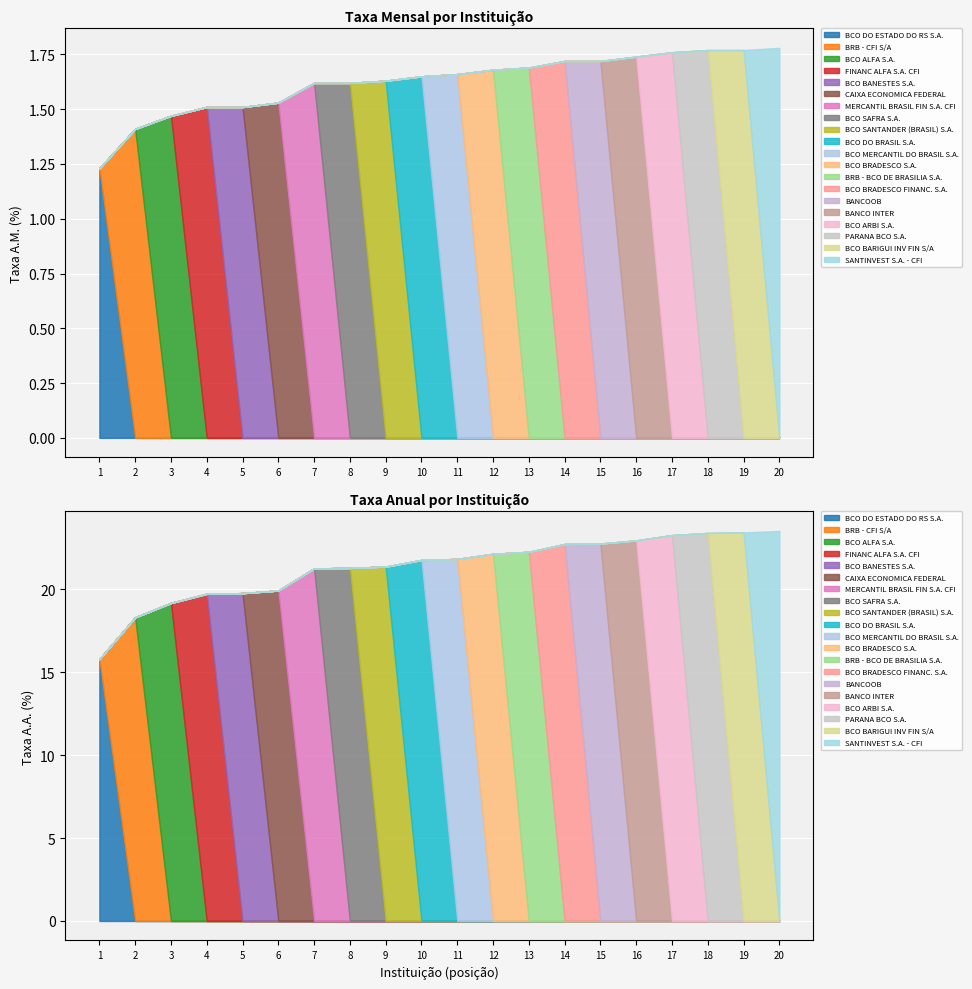

Which label corresponds to the smallest value in the chart?

BCO DO ESTADO DO RS S.A.